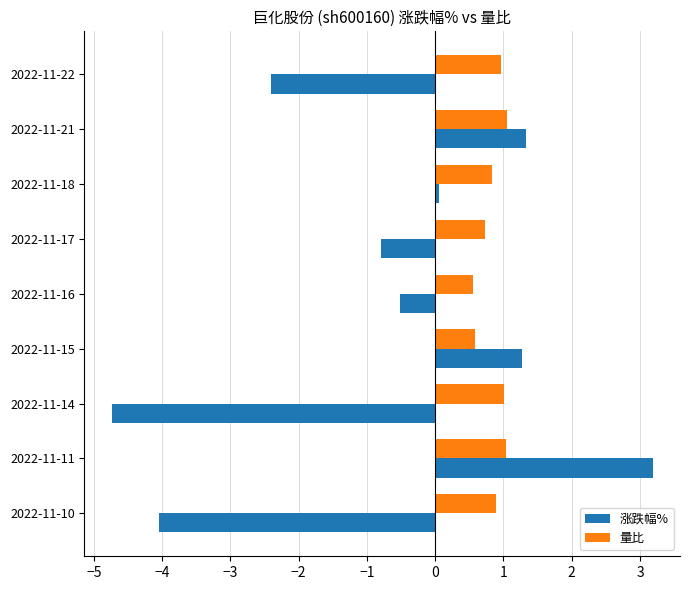

The 量比 series shows 0.7 at 2022-11-17. True or false?

True